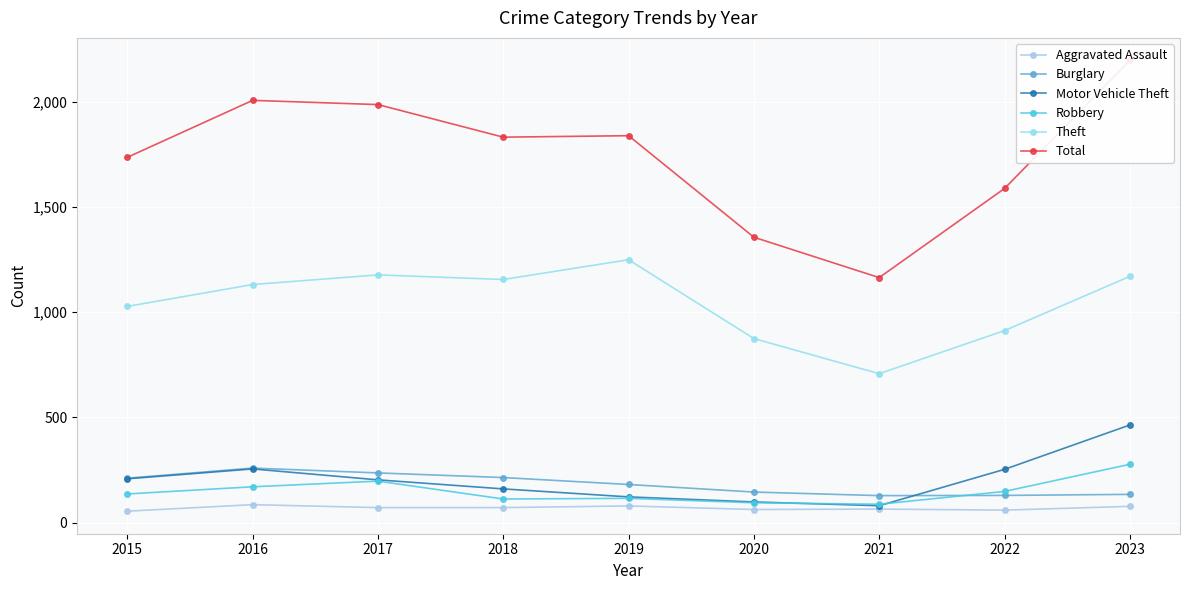

Is the value of Total at 2016 greater than the value of Aggravated Assault at 2022?

Yes